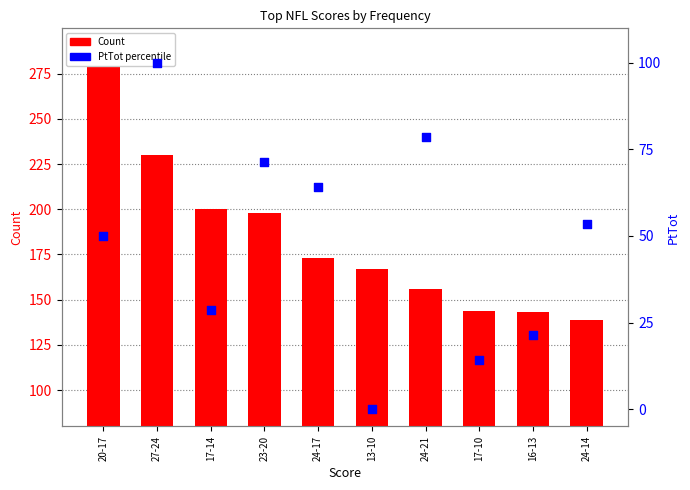

Which series has the largest total across all categories?

Count